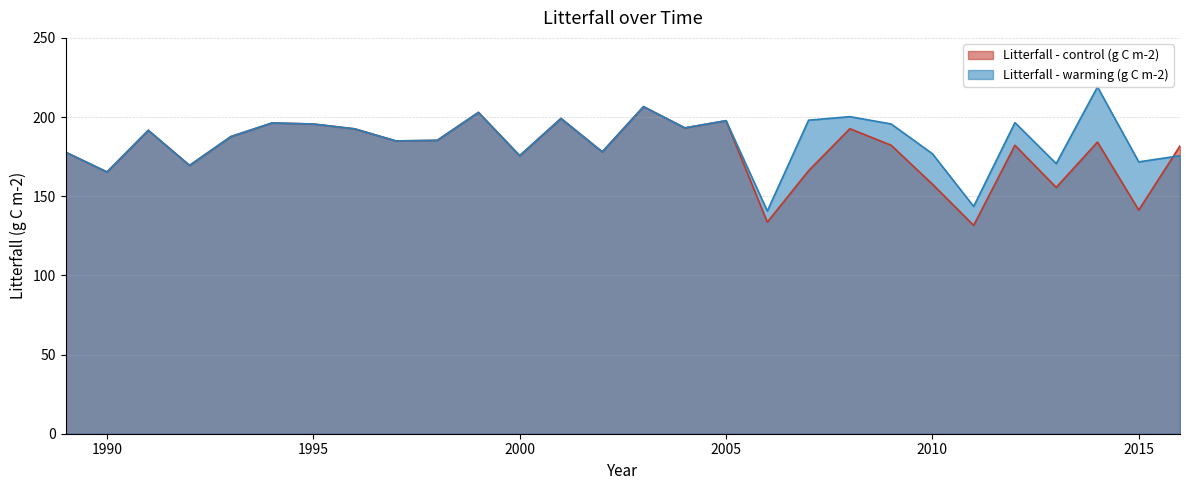

What is the total value across all series at 2015?

313.0